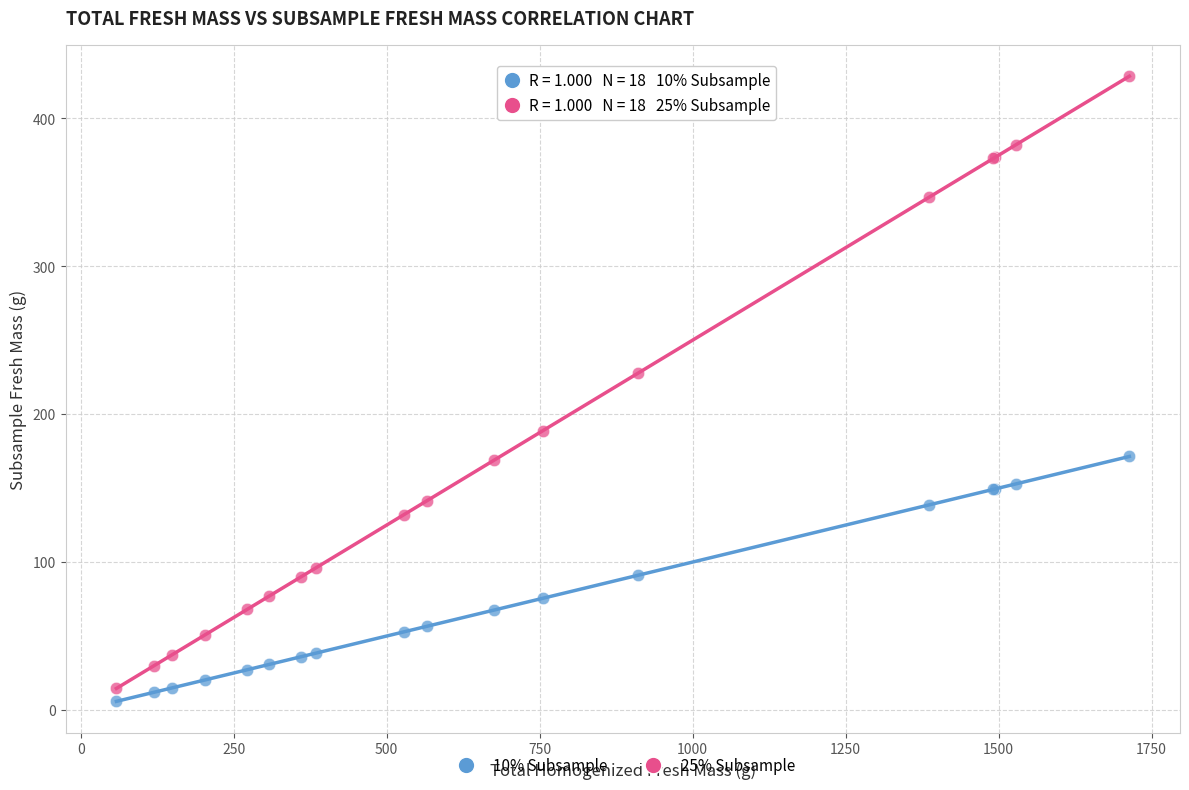

Which series reaches the maximum Y coordinate?

25% Subsample